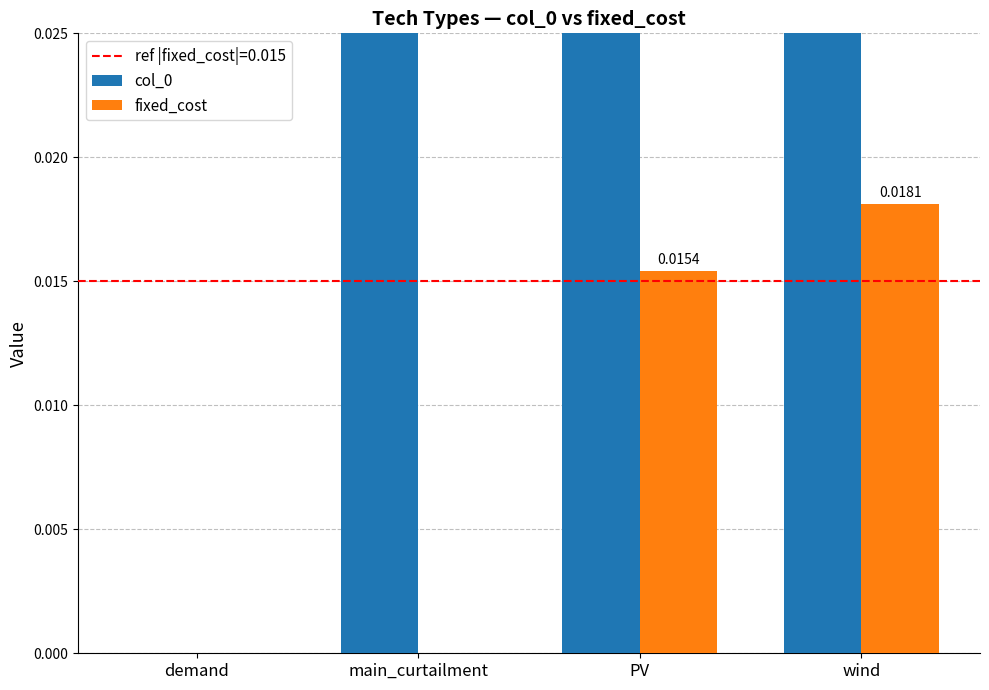

How many fixed_cost values are between 0 and 1?

4